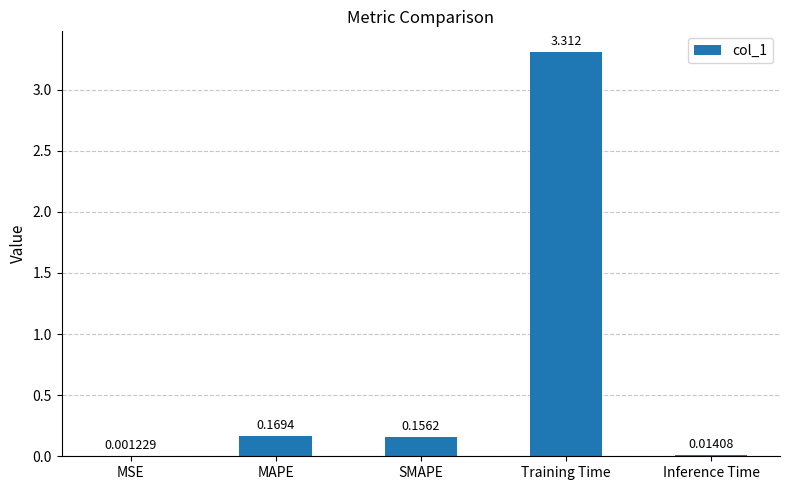

What is the greatest value displayed?

3.3